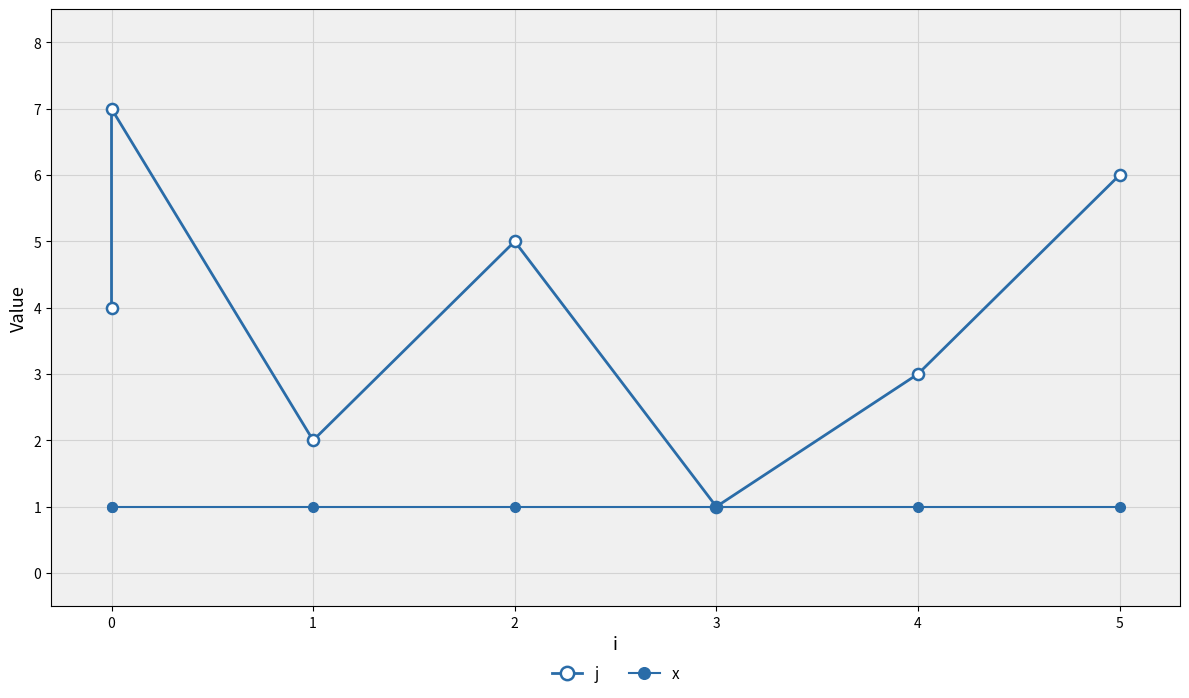

True or false: x and j cross at least once.

False